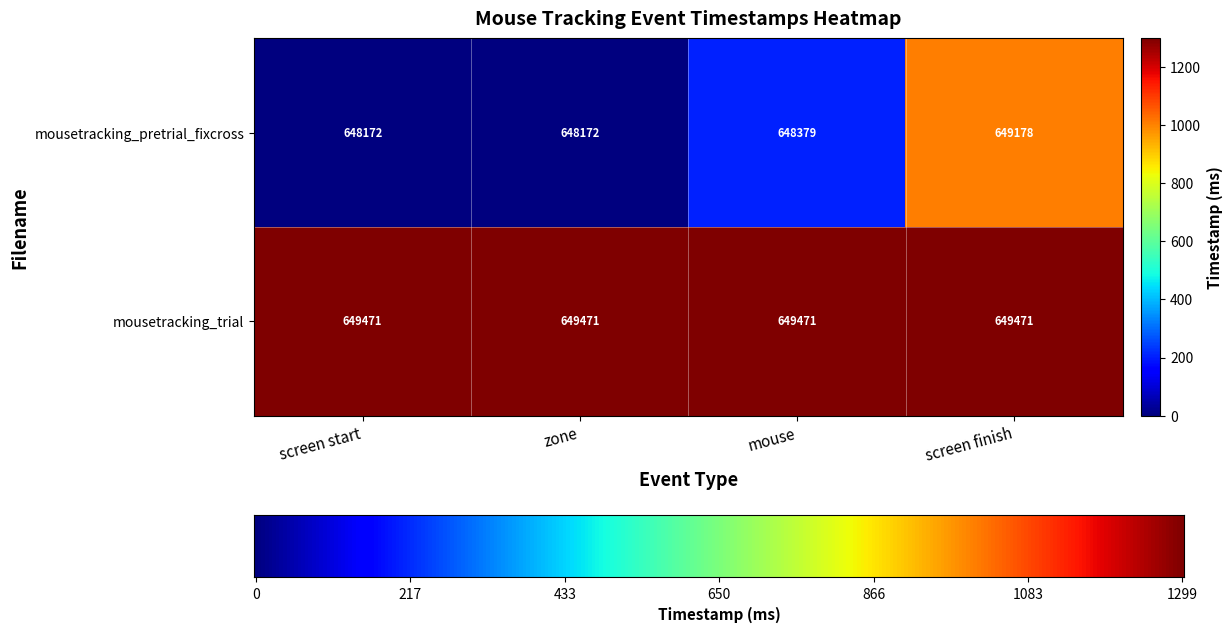

Between zone and screen finish, which series saw the biggest shift?

mousetracking_pretrial_fixcross